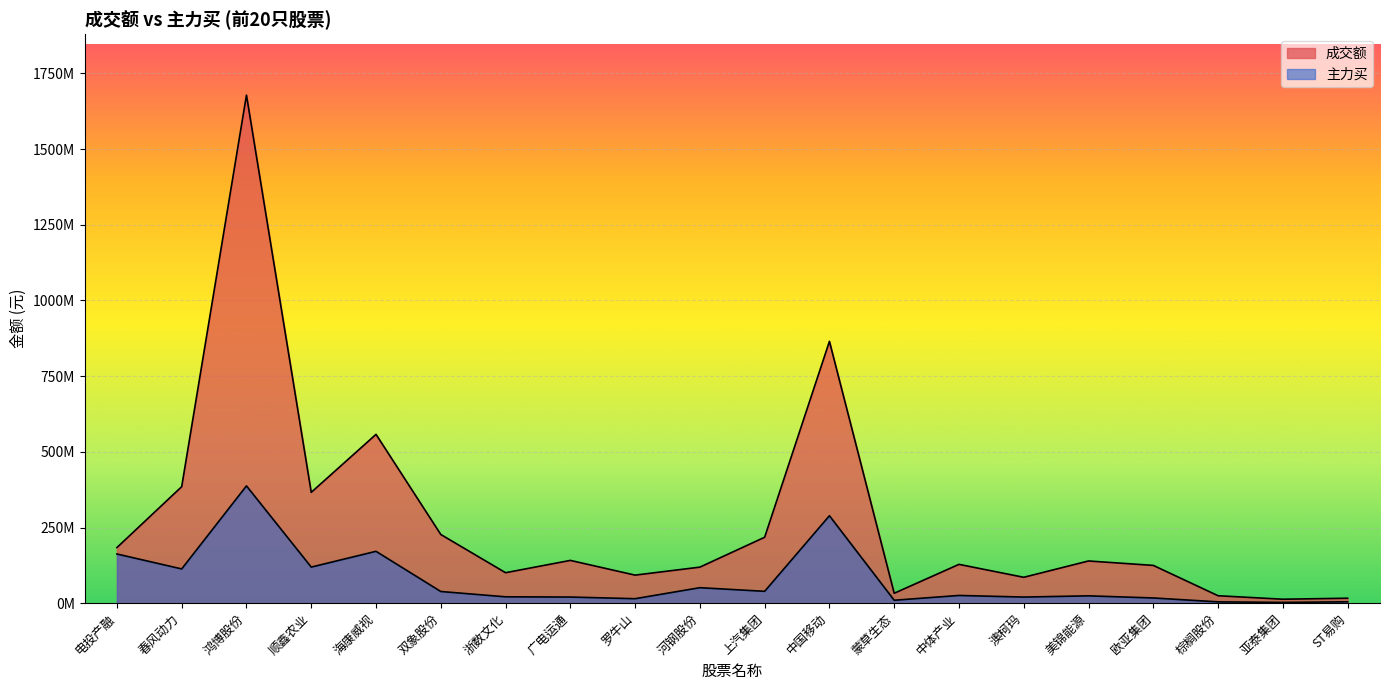

What is the sum of all 成交额 values?

5498906473